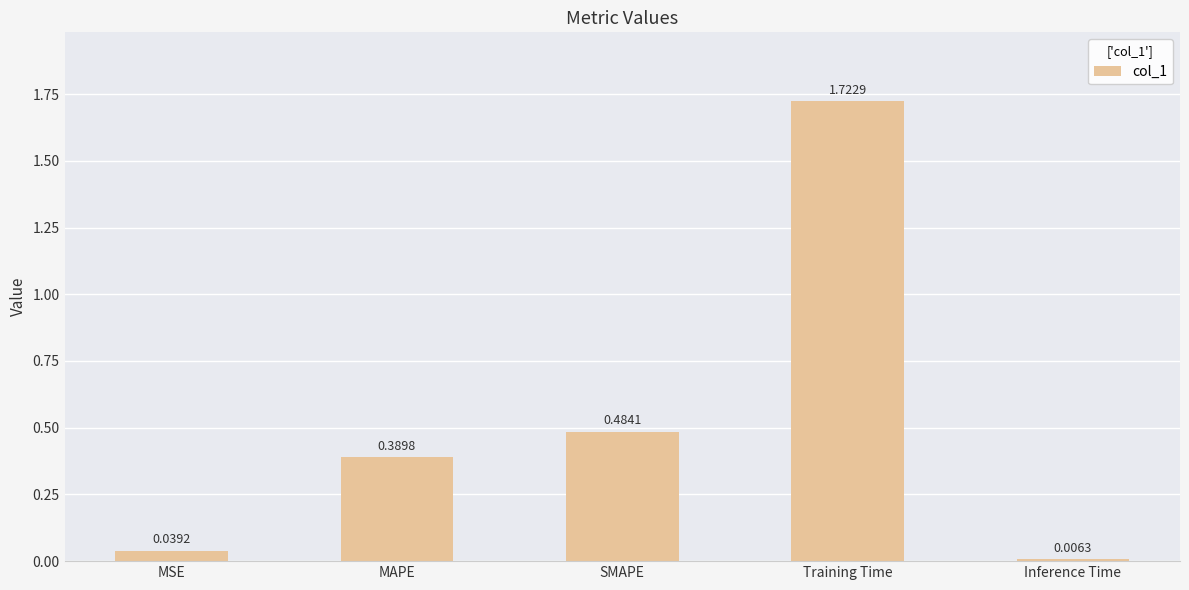

List the labels in order of value, smallest first.

Inference Time, MSE, MAPE, SMAPE, Training Time